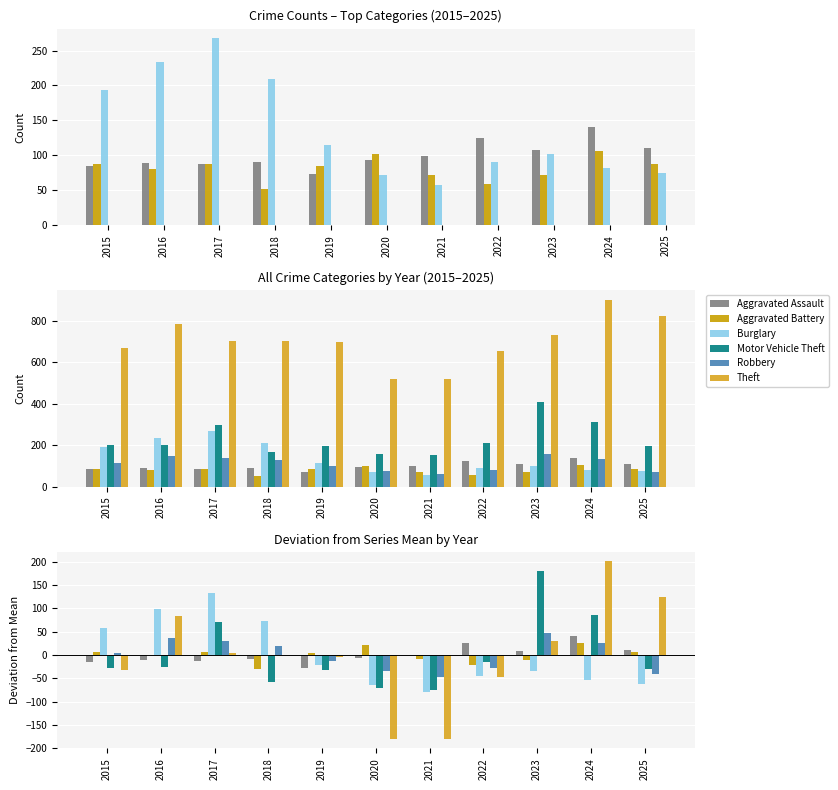

What is the difference between the highest and lowest values at 2020?

202.1